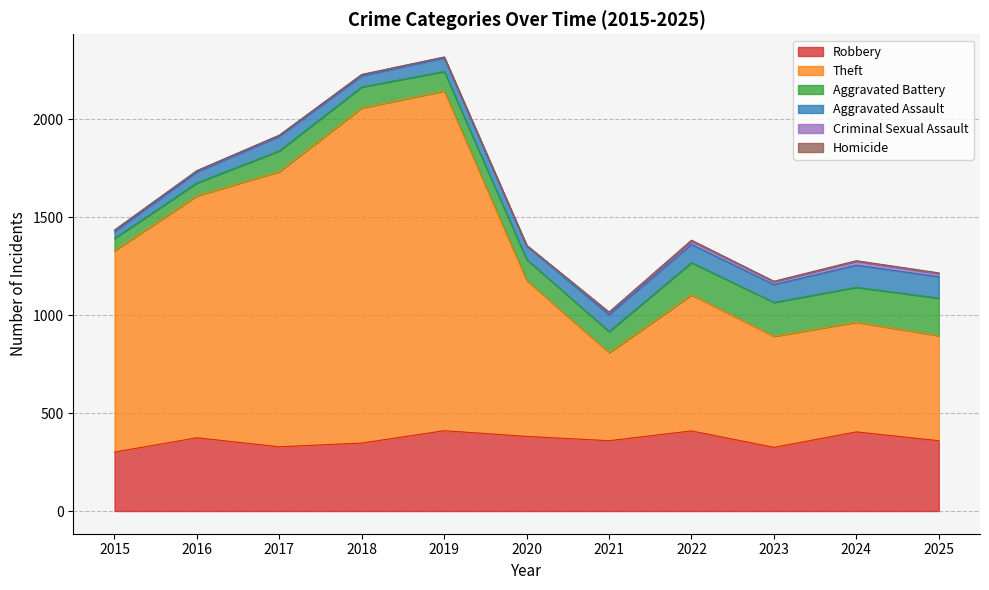

Rank the series at 2022 from lowest to highest value.

Homicide, Criminal Sexual Assault, Aggravated Assault, Aggravated Battery, Robbery, Theft